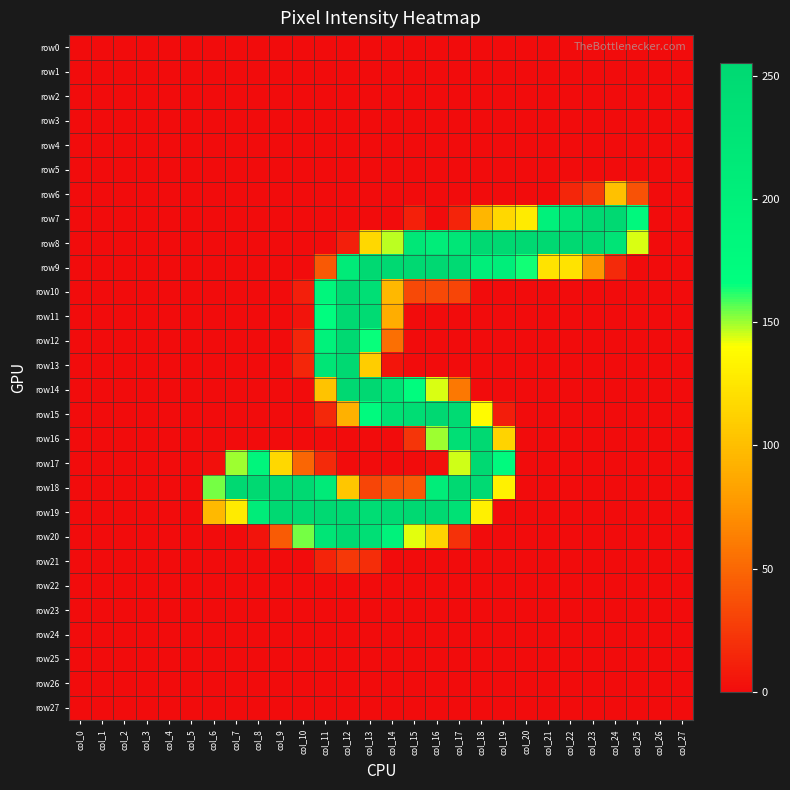

Reading left to right, extract all data points from this chart.

row0: col_0=0	col_1=0	col_2=0	col_3=0	col_4=0	col_5=0	col_6=0	col_7=0	col_8=0	col_9=0	col_10=0	col_11=0	col_12=0	col_13=0	col_14=0	col_15=0	col_16=0	col_17=0	col_18=0	col_19=0	col_20=0	col_21=0	col_22=0	col_23=0	col_24=0	col_25=0	col_26=0	col_27=0
row1: col_0=0	col_1=0	col_2=0	col_3=0	col_4=0	col_5=0	col_6=0	col_7=0	col_8=0	col_9=0	col_10=0	col_11=0	col_12=0	col_13=0	col_14=0	col_15=0	col_16=0	col_17=0	col_18=0	col_19=0	col_20=0	col_21=0	col_22=0	col_23=0	col_24=0	col_25=0	col_26=0	col_27=0
row2: col_0=0	col_1=0	col_2=0	col_3=0	col_4=0	col_5=0	col_6=0	col_7=0	col_8=0	col_9=0	col_10=0	col_11=0	col_12=0	col_13=0	col_14=0	col_15=0	col_16=0	col_17=0	col_18=0	col_19=0	col_20=0	col_21=0	col_22=0	col_23=0	col_24=0	col_25=0	col_26=0	col_27=0
row3: col_0=0	col_1=0	col_2=0	col_3=0	col_4=0	col_5=0	col_6=0	col_7=0	col_8=0	col_9=0	col_10=0	col_11=0	col_12=0	col_13=0	col_14=0	col_15=0	col_16=0	col_17=0	col_18=0	col_19=0	col_20=0	col_21=0	col_22=0	col_23=0	col_24=0	col_25=0	col_26=0	col_27=0
row4: col_0=0	col_1=0	col_2=0	col_3=0	col_4=0	col_5=0	col_6=0	col_7=0	col_8=0	col_9=0	col_10=0	col_11=0	col_12=0	col_13=0	col_14=0	col_15=0	col_16=0	col_17=0	col_18=0	col_19=0	col_20=0	col_21=0	col_22=0	col_23=0	col_24=0	col_25=0	col_26=0	col_27=0
row5: col_0=0	col_1=0	col_2=0	col_3=0	col_4=0	col_5=0	col_6=0	col_7=0	col_8=0	col_9=0	col_10=0	col_11=0	col_12=0	col_13=0	col_14=0	col_15=0	col_16=0	col_17=0	col_18=0	col_19=0	col_20=0	col_21=0	col_22=0	col_23=0	col_24=0	col_25=0	col_26=0	col_27=0
row6: col_0=0	col_1=0	col_2=0	col_3=0	col_4=0	col_5=0	col_6=0	col_7=0	col_8=0	col_9=0	col_10=0	col_11=0	col_12=0	col_13=0	col_14=0	col_15=0	col_16=0	col_17=0	col_18=0	col_19=0	col_20=0	col_21=0	col_22=14	col_23=25	col_24=102	col_25=38	col_26=0	col_27=0
row7: col_0=0	col_1=0	col_2=0	col_3=0	col_4=0	col_5=0	col_6=0	col_7=0	col_8=0	col_9=0	col_10=0	col_11=0	col_12=0	col_13=0	col_14=0	col_15=11	col_16=0	col_17=13	col_18=95	col_19=116	col_20=128	col_21=197	col_22=228	col_23=254	col_24=254	col_25=180	col_26=0	col_27=0
row8: col_0=0	col_1=0	col_2=0	col_3=0	col_4=0	col_5=0	col_6=0	col_7=0	col_8=0	col_9=0	col_10=0	col_11=0	col_12=10	col_13=116	col_14=147	col_15=221	col_16=206	col_17=224	col_18=254	col_19=254	col_20=254	col_21=254	col_22=254	col_23=254	col_24=228	col_25=144	col_26=0	col_27=0
row9: col_0=0	col_1=0	col_2=0	col_3=0	col_4=0	col_5=0	col_6=0	col_7=0	col_8=0	col_9=0	col_10=0	col_11=42	col_12=212	col_13=254	col_14=254	col_15=254	col_16=255	col_17=250	col_18=204	col_19=204	col_20=164	col_21=123	col_22=123	col_23=75	col_24=16	col_25=0	col_26=0	col_27=0
row10: col_0=0	col_1=0	col_2=0	col_3=0	col_4=0	col_5=0	col_6=0	col_7=0	col_8=0	col_9=0	col_10=10	col_11=185	col_12=254	col_13=239	col_14=96	col_15=33	col_16=33	col_17=31	col_18=0	col_19=0	col_20=0	col_21=0	col_22=0	col_23=0	col_24=0	col_25=0	col_26=0	col_27=0
row11: col_0=0	col_1=0	col_2=0	col_3=0	col_4=0	col_5=0	col_6=0	col_7=0	col_8=0	col_9=0	col_10=4	col_11=169	col_12=254	col_13=248	col_14=89	col_15=0	col_16=0	col_17=0	col_18=0	col_19=0	col_20=0	col_21=0	col_22=0	col_23=0	col_24=0	col_25=0	col_26=0	col_27=0
row12: col_0=0	col_1=0	col_2=0	col_3=0	col_4=0	col_5=0	col_6=0	col_7=0	col_8=0	col_9=0	col_10=14	col_11=195	col_12=254	col_13=165	col_14=54	col_15=0	col_16=0	col_17=0	col_18=0	col_19=0	col_20=0	col_21=0	col_22=0	col_23=0	col_24=0	col_25=0	col_26=0	col_27=0
row13: col_0=0	col_1=0	col_2=0	col_3=0	col_4=0	col_5=0	col_6=0	col_7=0	col_8=0	col_9=0	col_10=14	col_11=226	col_12=254	col_13=109	col_14=5	col_15=0	col_16=0	col_17=0	col_18=0	col_19=0	col_20=0	col_21=0	col_22=0	col_23=0	col_24=0	col_25=0	col_26=0	col_27=0
row14: col_0=0	col_1=0	col_2=0	col_3=0	col_4=0	col_5=0	col_6=0	col_7=0	col_8=0	col_9=0	col_10=0	col_11=103	col_12=255	col_13=255	col_14=231	col_15=172	col_16=144	col_17=59	col_18=0	col_19=0	col_20=0	col_21=0	col_22=0	col_23=0	col_24=0	col_25=0	col_26=0	col_27=0
row15: col_0=0	col_1=0	col_2=0	col_3=0	col_4=0	col_5=0	col_6=0	col_7=0	col_8=0	col_9=0	col_10=0	col_11=15	col_12=92	col_13=176	col_14=237	col_15=243	col_16=255	col_17=249	col_18=138	col_19=9	col_20=0	col_21=0	col_22=0	col_23=0	col_24=0	col_25=0	col_26=0	col_27=0
row16: col_0=0	col_1=0	col_2=0	col_3=0	col_4=0	col_5=0	col_6=0	col_7=0	col_8=0	col_9=0	col_10=0	col_11=0	col_12=0	col_13=0	col_14=0	col_15=22	col_16=150	col_17=239	col_18=254	col_19=113	col_20=0	col_21=0	col_22=0	col_23=0	col_24=0	col_25=0	col_26=0	col_27=0
row17: col_0=0	col_1=0	col_2=0	col_3=0	col_4=0	col_5=0	col_6=2	col_7=150	col_8=189	col_9=116	col_10=49	col_11=16	col_12=0	col_13=0	col_14=0	col_15=0	col_16=2	col_17=145	col_18=254	col_19=176	col_20=0	col_21=0	col_22=0	col_23=0	col_24=0	col_25=0	col_26=0	col_27=0
row18: col_0=0	col_1=0	col_2=0	col_3=0	col_4=0	col_5=0	col_6=154	col_7=254	col_8=254	col_9=254	col_10=254	col_11=213	col_12=105	col_13=31	col_14=39	col_15=42	col_16=207	col_17=254	col_18=250	col_19=132	col_20=0	col_21=0	col_22=0	col_23=0	col_24=0	col_25=0	col_26=0	col_27=0
row19: col_0=0	col_1=0	col_2=0	col_3=0	col_4=0	col_5=0	col_6=97	col_7=128	col_8=209	col_9=254	col_10=254	col_11=254	col_12=254	col_13=243	col_14=251	col_15=254	col_16=254	col_17=235	col_18=131	col_19=0	col_20=0	col_21=0	col_22=0	col_23=0	col_24=0	col_25=0	col_26=0	col_27=0
row20: col_0=0	col_1=0	col_2=0	col_3=0	col_4=0	col_5=0	col_6=0	col_7=0	col_8=4	col_9=43	col_10=154	col_11=226	col_12=254	col_13=239	col_14=196	col_15=143	col_16=113	col_17=20	col_18=0	col_19=0	col_20=0	col_21=0	col_22=0	col_23=0	col_24=0	col_25=0	col_26=0	col_27=0
row21: col_0=0	col_1=0	col_2=0	col_3=0	col_4=0	col_5=0	col_6=0	col_7=0	col_8=0	col_9=0	col_10=0	col_11=13	col_12=24	col_13=18	col_14=0	col_15=0	col_16=0	col_17=0	col_18=0	col_19=0	col_20=0	col_21=0	col_22=0	col_23=0	col_24=0	col_25=0	col_26=0	col_27=0
row22: col_0=0	col_1=0	col_2=0	col_3=0	col_4=0	col_5=0	col_6=0	col_7=0	col_8=0	col_9=0	col_10=0	col_11=0	col_12=0	col_13=0	col_14=0	col_15=0	col_16=0	col_17=0	col_18=0	col_19=0	col_20=0	col_21=0	col_22=0	col_23=0	col_24=0	col_25=0	col_26=0	col_27=0
row23: col_0=0	col_1=0	col_2=0	col_3=0	col_4=0	col_5=0	col_6=0	col_7=0	col_8=0	col_9=0	col_10=0	col_11=0	col_12=0	col_13=0	col_14=0	col_15=0	col_16=0	col_17=0	col_18=0	col_19=0	col_20=0	col_21=0	col_22=0	col_23=0	col_24=0	col_25=0	col_26=0	col_27=0
row24: col_0=0	col_1=0	col_2=0	col_3=0	col_4=0	col_5=0	col_6=0	col_7=0	col_8=0	col_9=0	col_10=0	col_11=0	col_12=0	col_13=0	col_14=0	col_15=0	col_16=0	col_17=0	col_18=0	col_19=0	col_20=0	col_21=0	col_22=0	col_23=0	col_24=0	col_25=0	col_26=0	col_27=0
row25: col_0=0	col_1=0	col_2=0	col_3=0	col_4=0	col_5=0	col_6=0	col_7=0	col_8=0	col_9=0	col_10=0	col_11=0	col_12=0	col_13=0	col_14=0	col_15=0	col_16=0	col_17=0	col_18=0	col_19=0	col_20=0	col_21=0	col_22=0	col_23=0	col_24=0	col_25=0	col_26=0	col_27=0
row26: col_0=0	col_1=0	col_2=0	col_3=0	col_4=0	col_5=0	col_6=0	col_7=0	col_8=0	col_9=0	col_10=0	col_11=0	col_12=0	col_13=0	col_14=0	col_15=0	col_16=0	col_17=0	col_18=0	col_19=0	col_20=0	col_21=0	col_22=0	col_23=0	col_24=0	col_25=0	col_26=0	col_27=0
row27: col_0=0	col_1=0	col_2=0	col_3=0	col_4=0	col_5=0	col_6=0	col_7=0	col_8=0	col_9=0	col_10=0	col_11=0	col_12=0	col_13=0	col_14=0	col_15=0	col_16=0	col_17=0	col_18=0	col_19=0	col_20=0	col_21=0	col_22=0	col_23=0	col_24=0	col_25=0	col_26=0	col_27=0